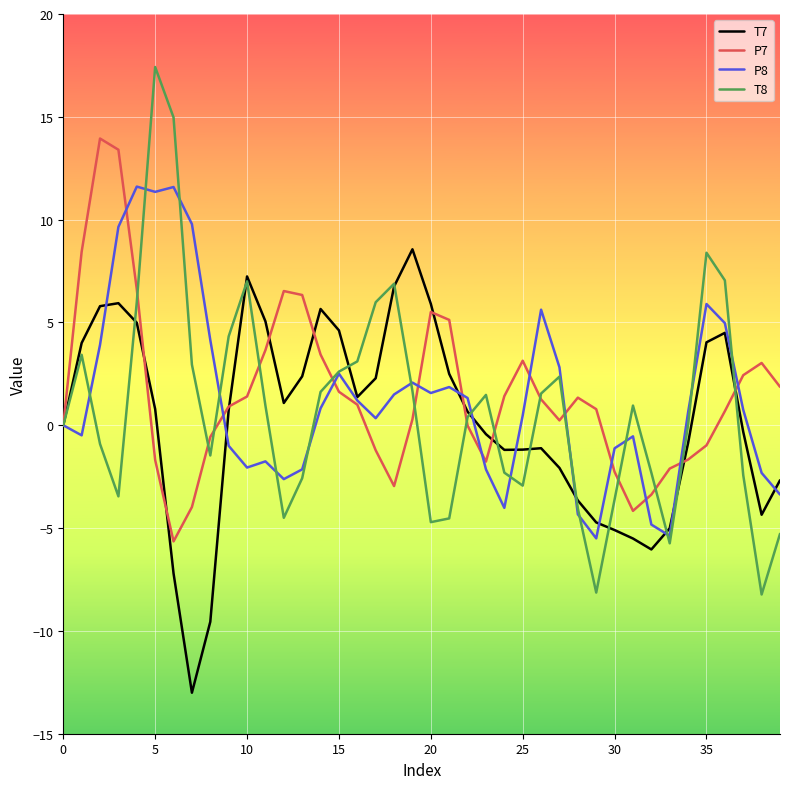

What is the lowest value of the P7 series?

-5.6